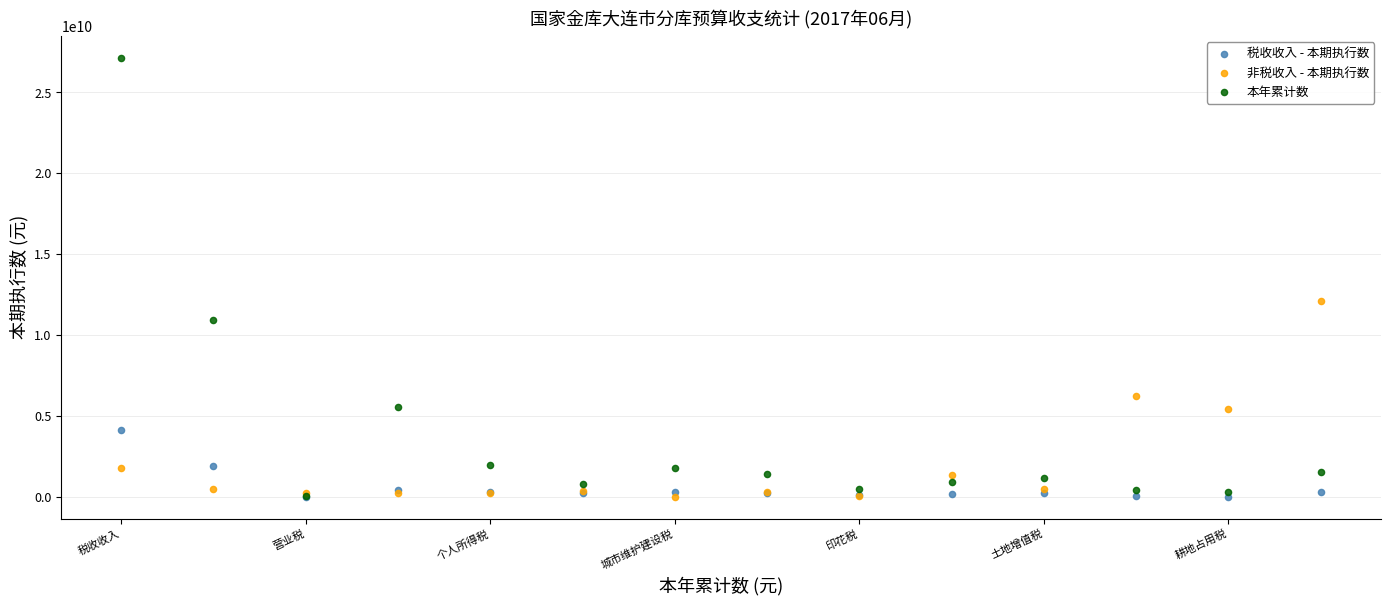

What are all the series names shown in the legend?

税收收入 - 本期执行数, 非税收入 - 本期执行数, 本年累计数